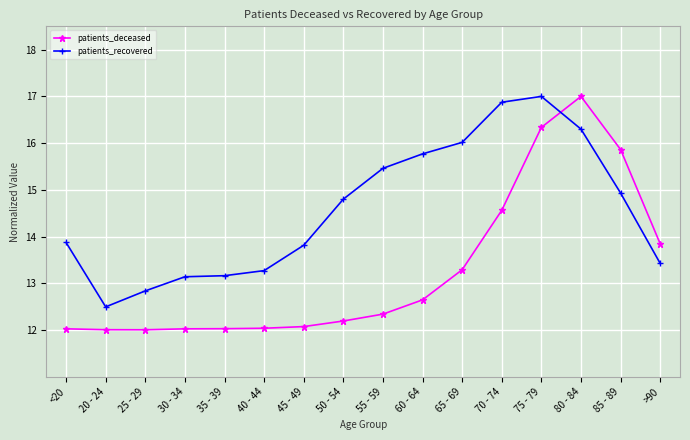

Is it true that patients_recovered equals 13.3 at 40 - 44?

True